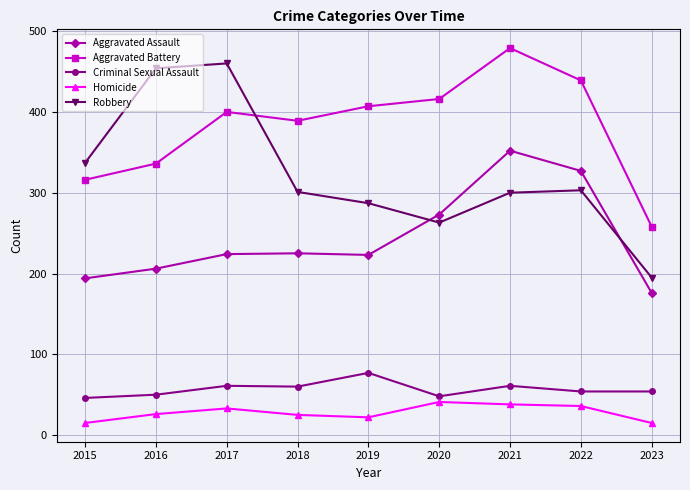

What is the difference between the maximum and minimum values in the Aggravated Assault series?

176